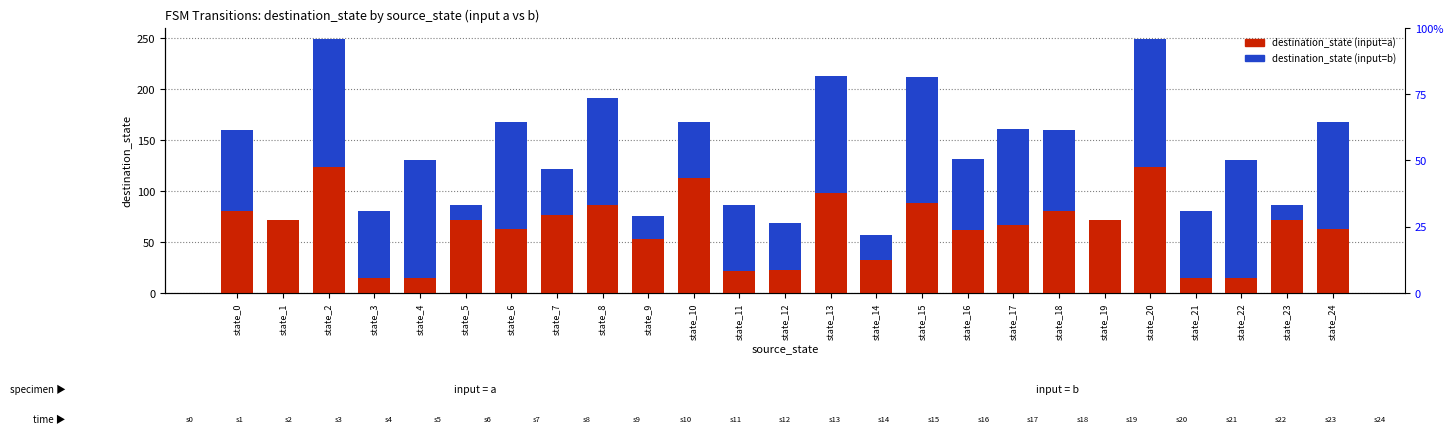

How many bars are there in each group?

2